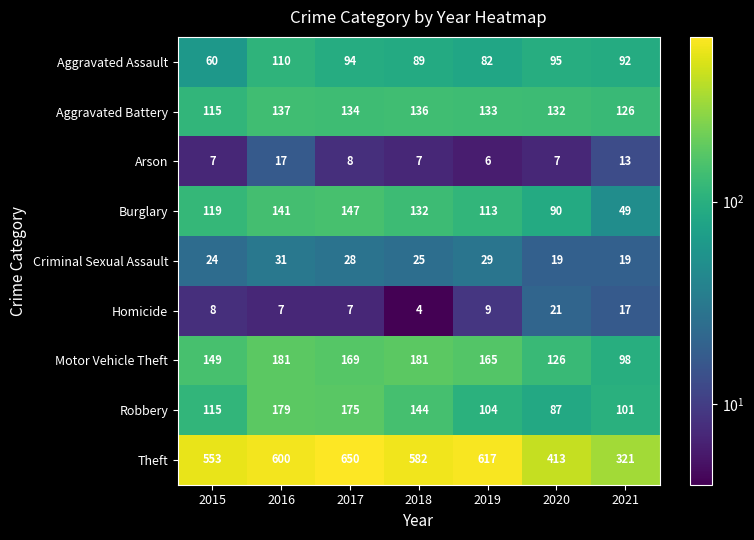

How many data points does each series have?

7